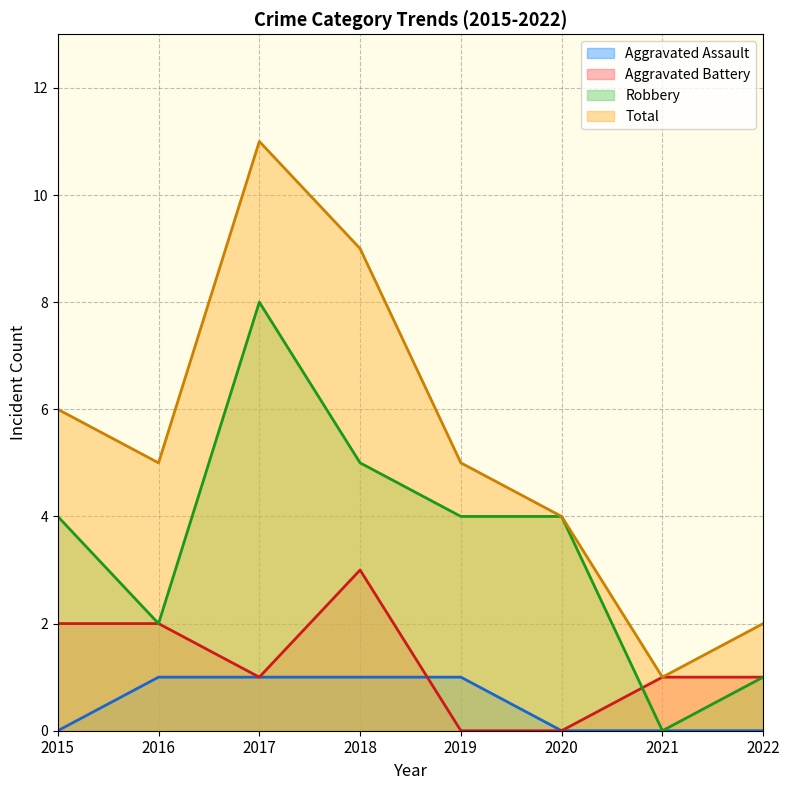

Which category has the lowest value in the Robbery series?

2021